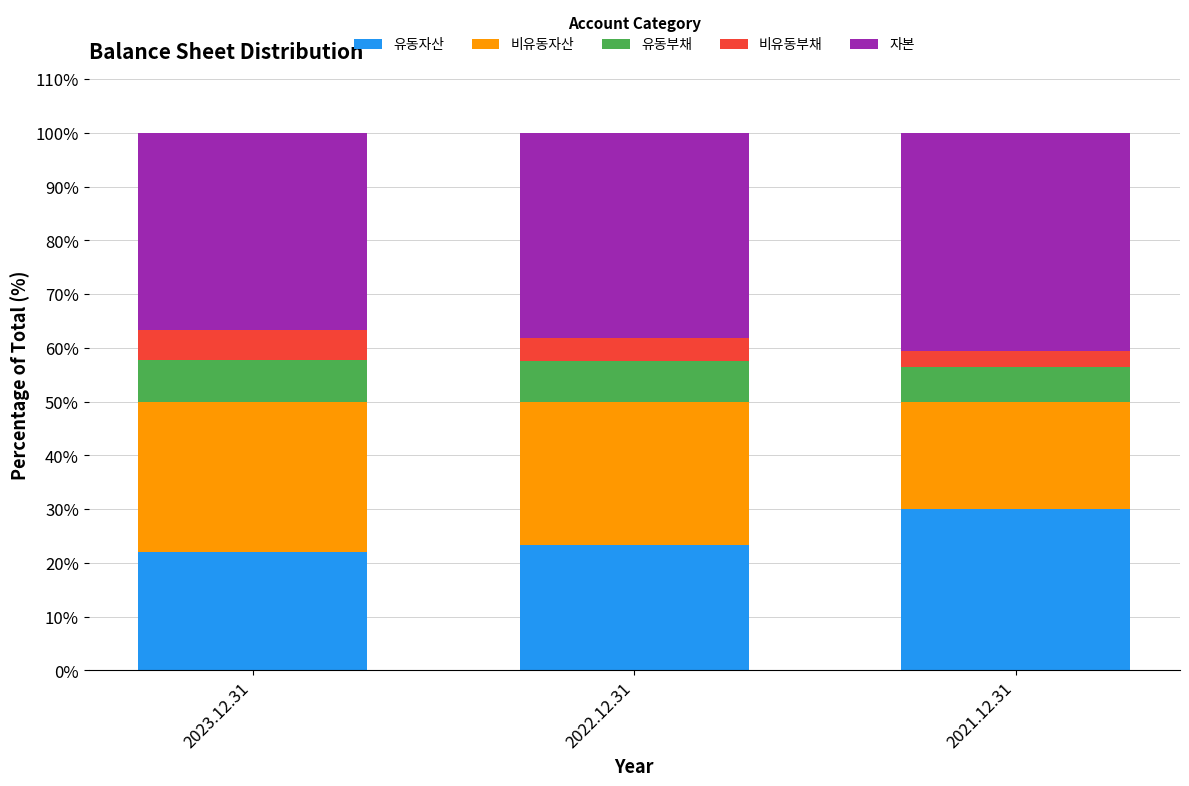

How many bars are there in total?

3